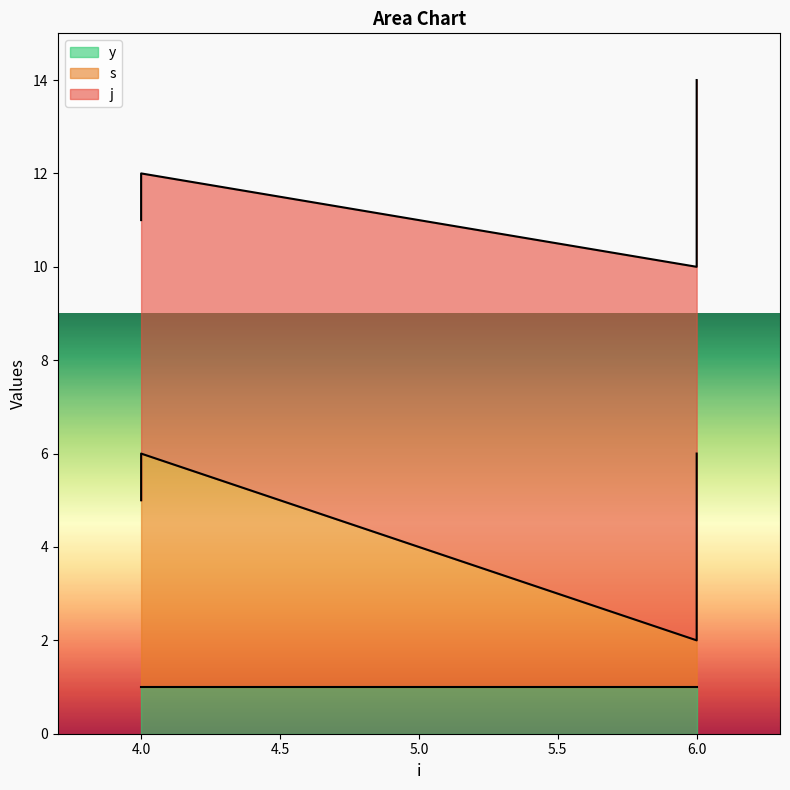

How many lines are shown in the chart?

3